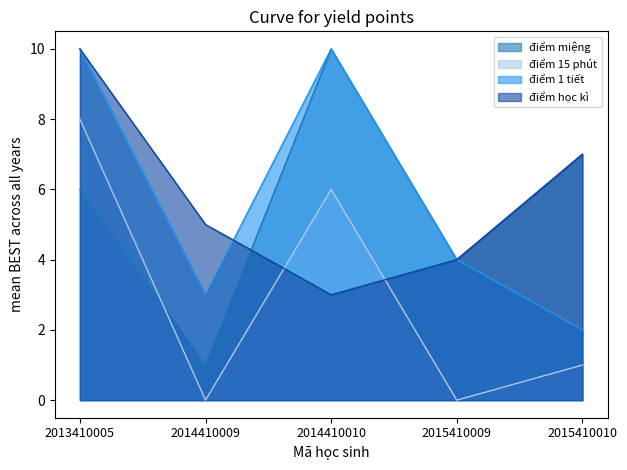

Which series ends up on top after the final intersection of điểm học kì and điểm 1 tiết?

điểm 1 tiết